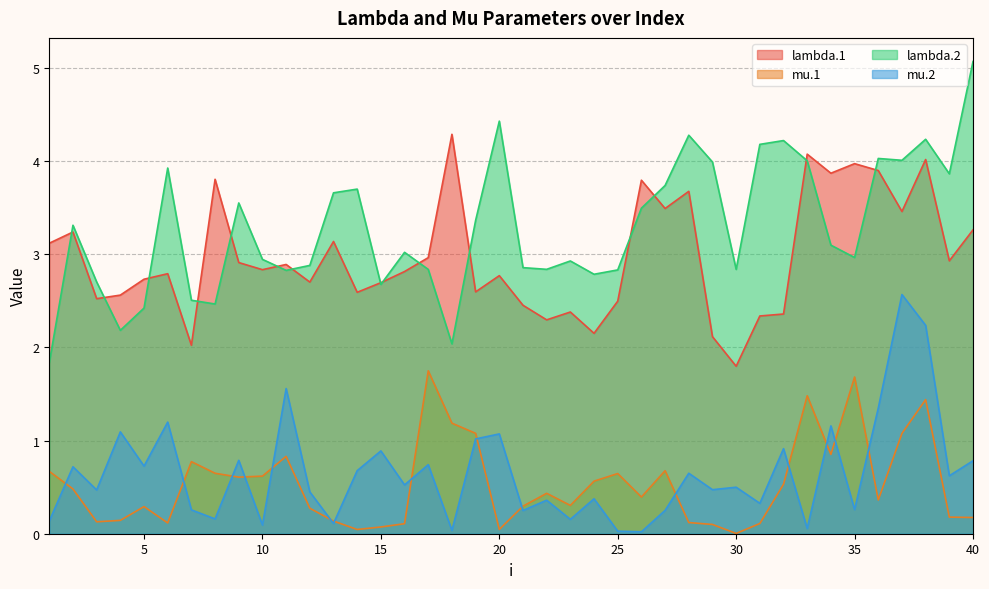

Count the number of data series in this chart.

4